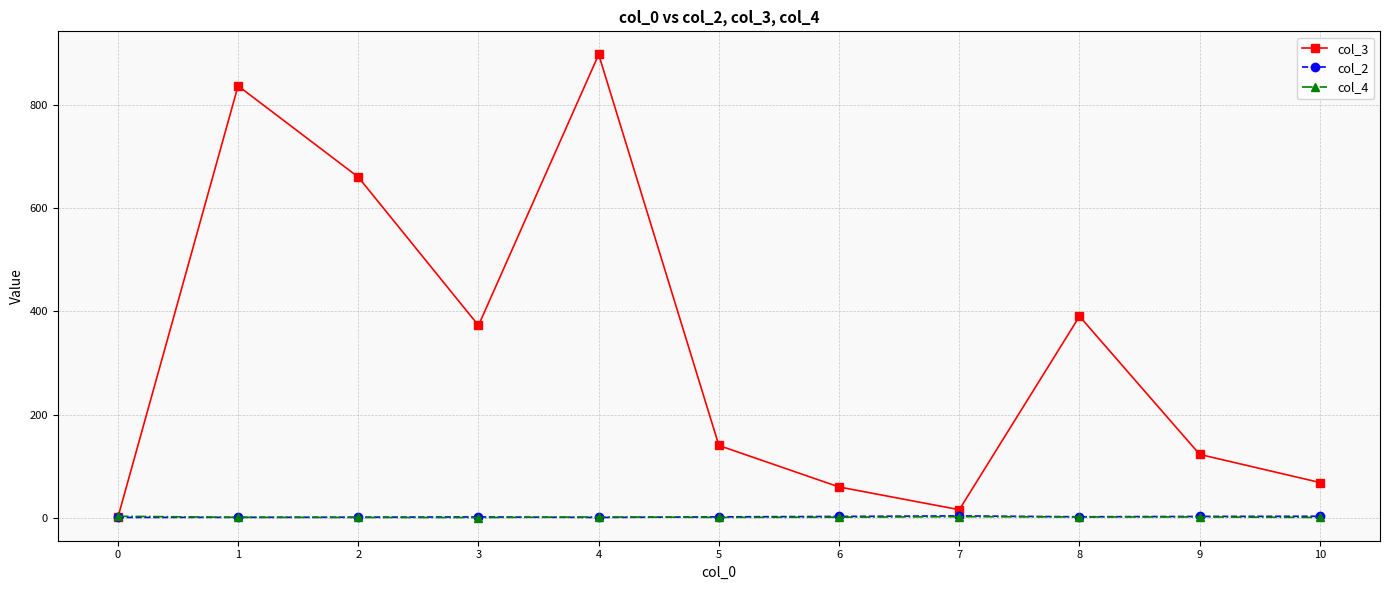

The value of col_4 at 10 is 1.0. True or false?

True